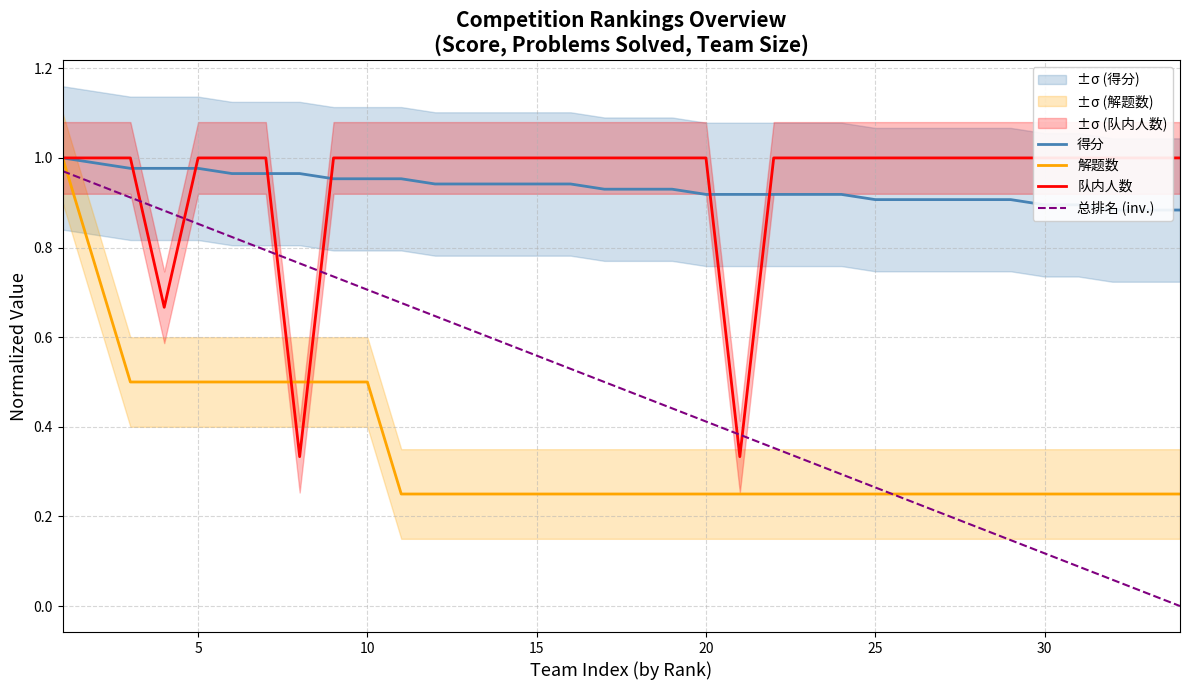

How many times do 总排名 (inv.) and 解题数 cross each other?

2